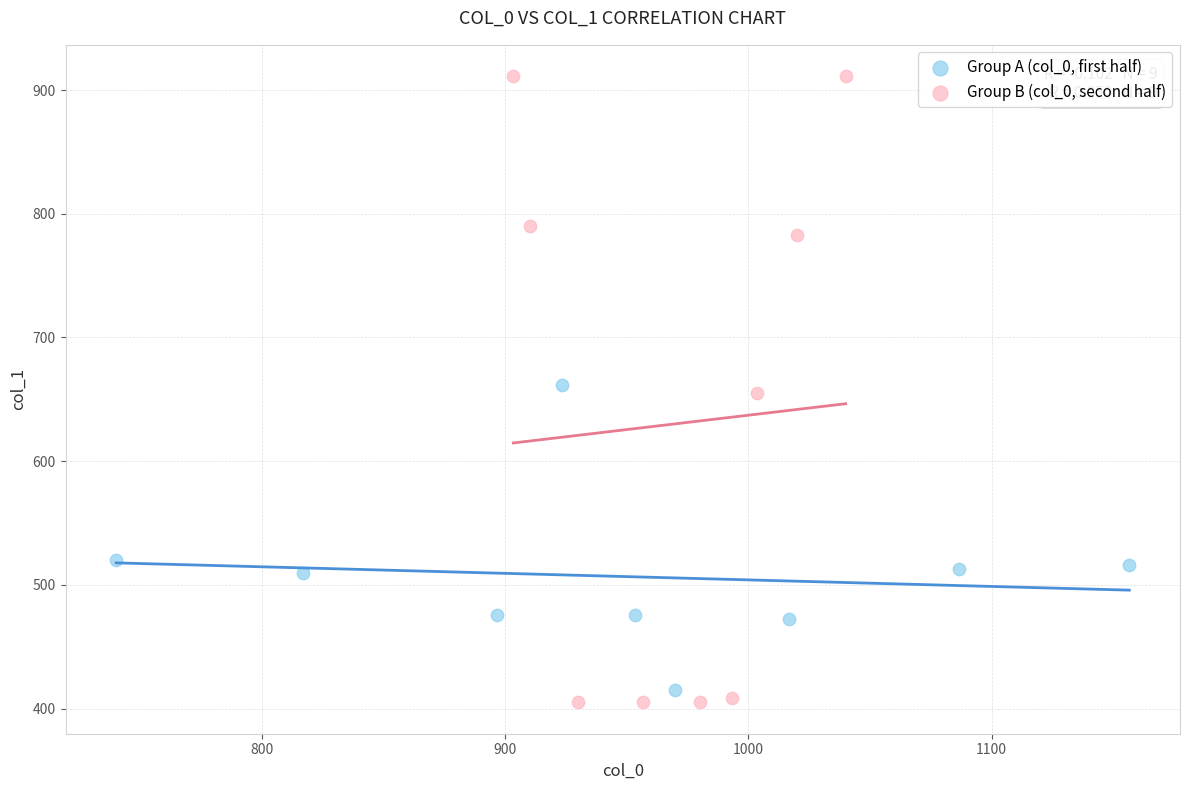

Which series contains the highest Y value?

Group B (col_0, second half)